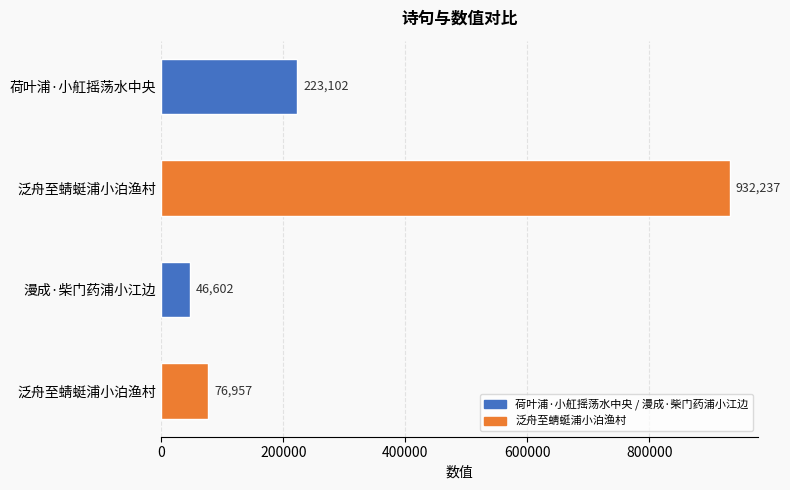

How many bars are there in total?

4